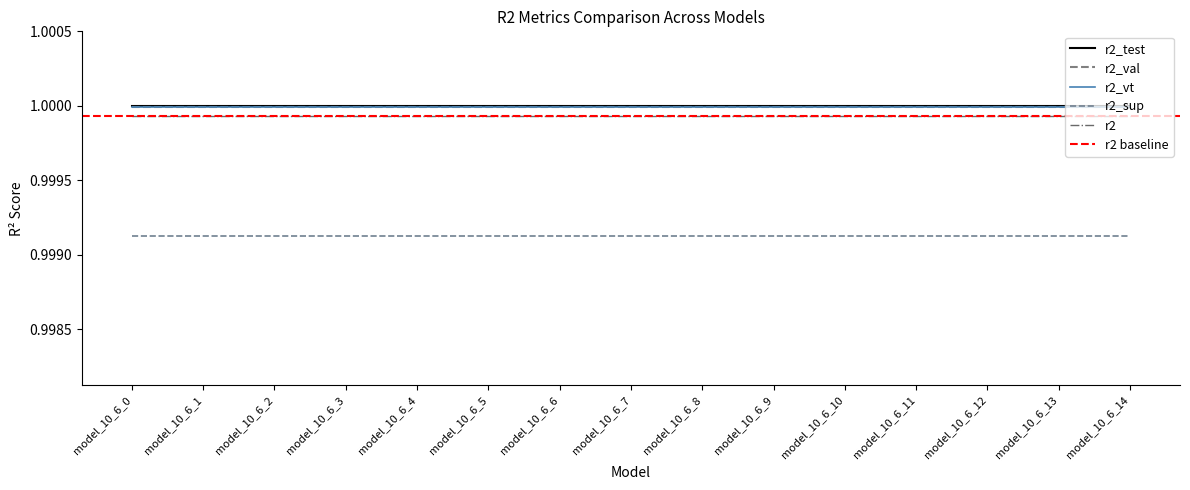

True or false: r2_test and r2_val intersect in this chart.

False